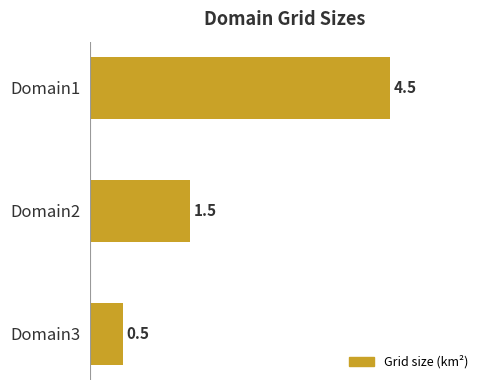

True or false: the data shows 4.5 at Domain1.

True